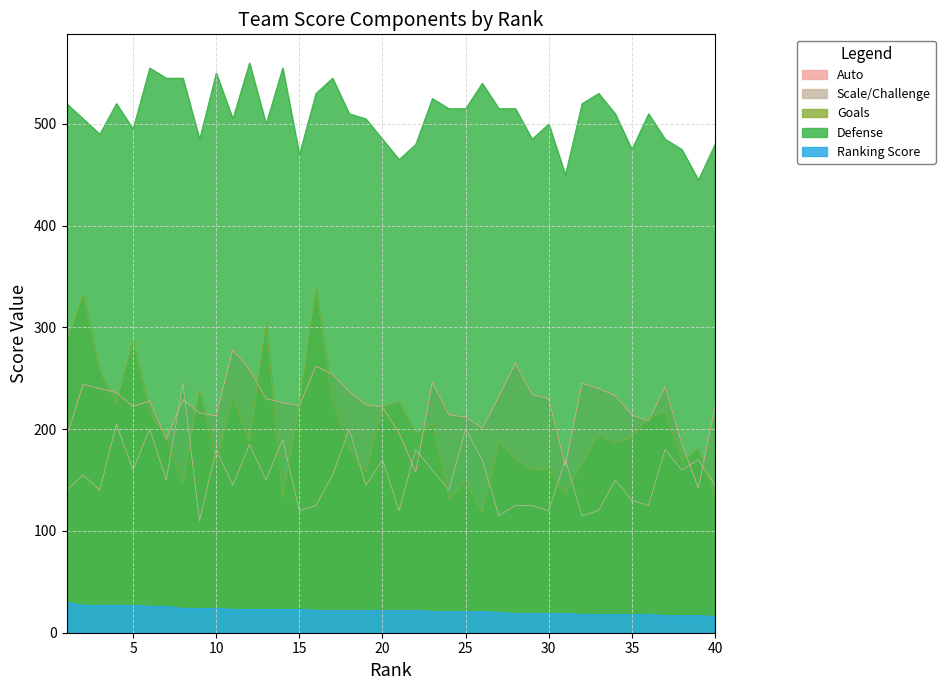

How many interior local valleys does the Auto series have?

9